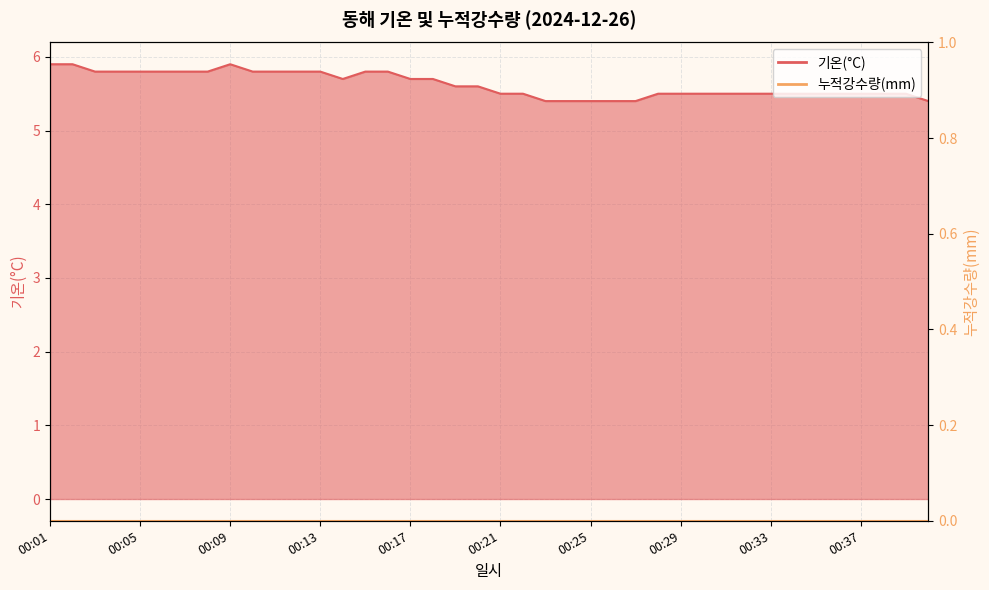

List the labels in order of value, largest first.

00:01, 00:02, 00:09, 00:03, 00:04, 00:05, 00:06, 00:07, 00:08, 00:10, 00:11, 00:12, 00:13, 00:15, 00:16, 00:14, 00:17, 00:18, 00:19, 00:20, 00:21, 00:22, 00:28, 00:29, 00:30, 00:31, 00:32, 00:33, 00:34, 00:35, 00:36, 00:37, 00:38, 00:39, 00:23, 00:24, 00:25, 00:26, 00:27, 00:40